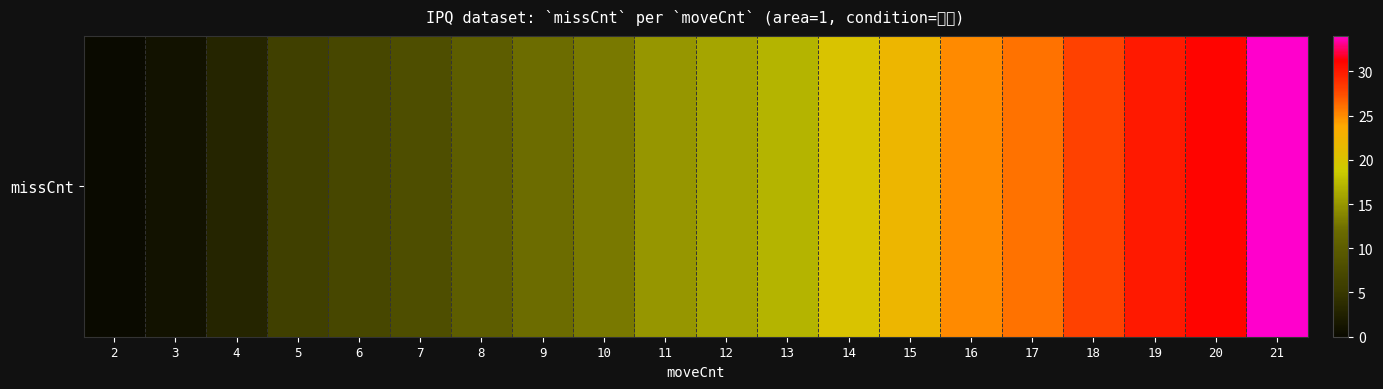

How many values are below 16?

10